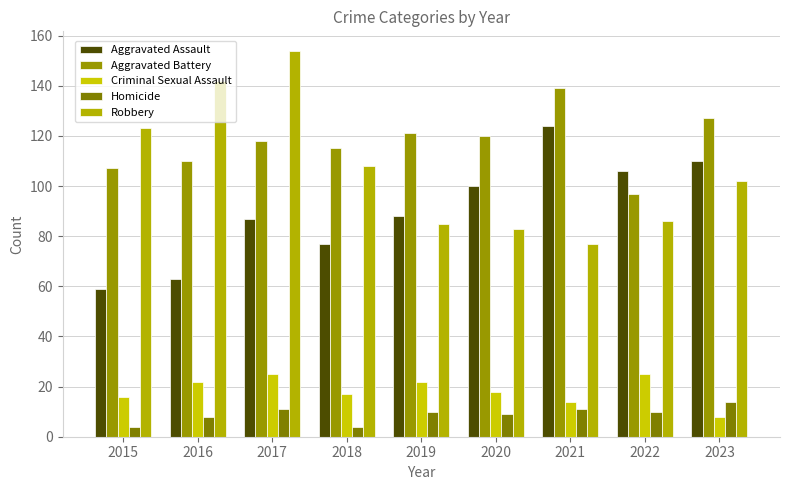

What is the total value across all series at 2018?

321